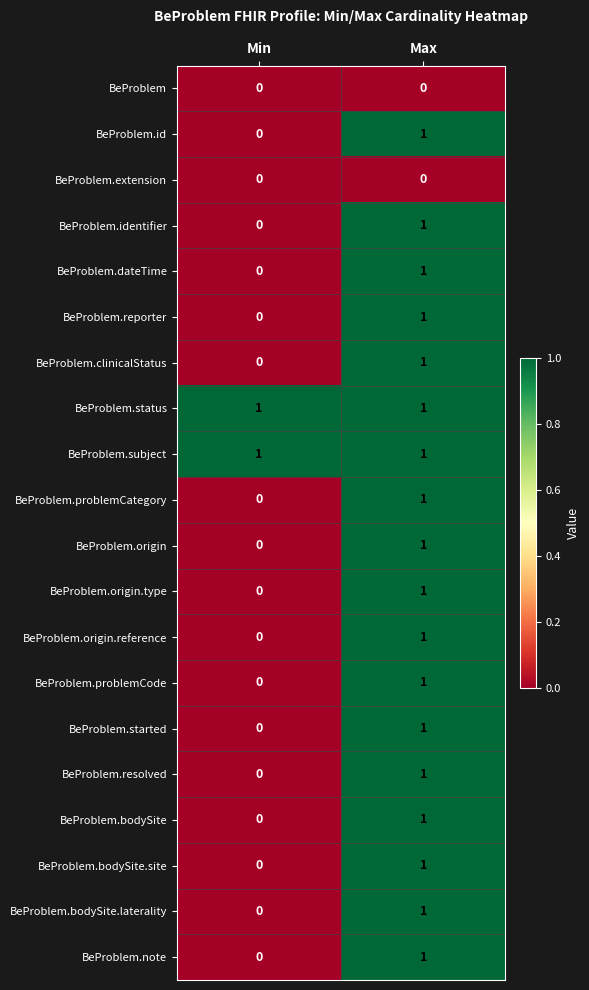

At which category is the sum across all series the highest?

Max